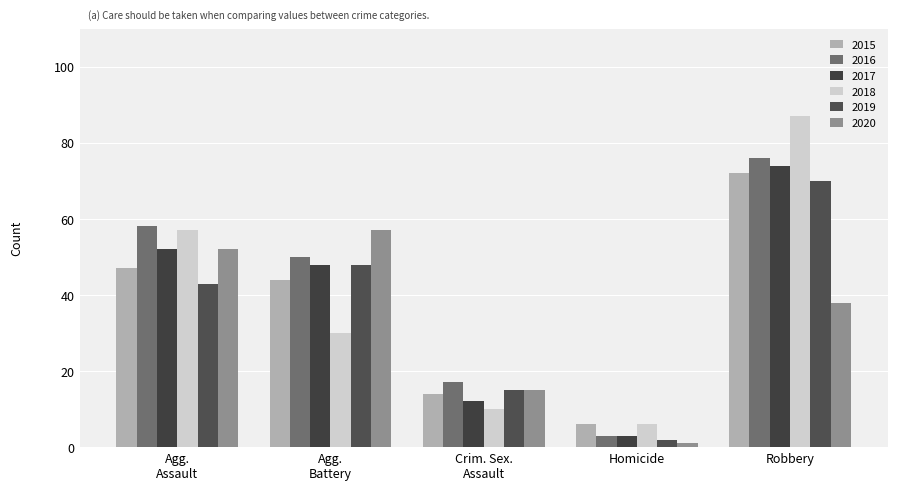

Rank the categories by 2016 value from lowest to highest.

Homicide, Crim. Sex.
Assault, Agg.
Battery, Agg.
Assault, Robbery